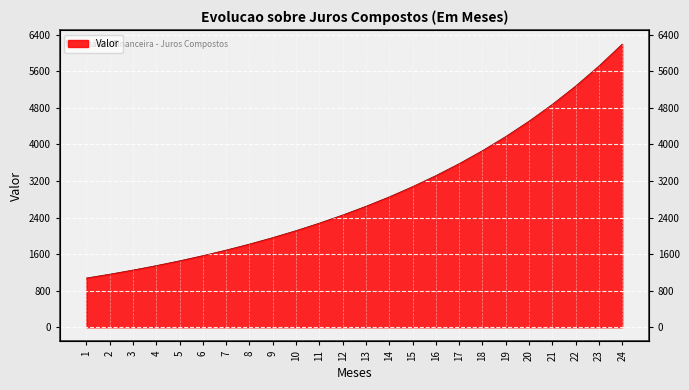

What is the greatest value displayed?

6196.4